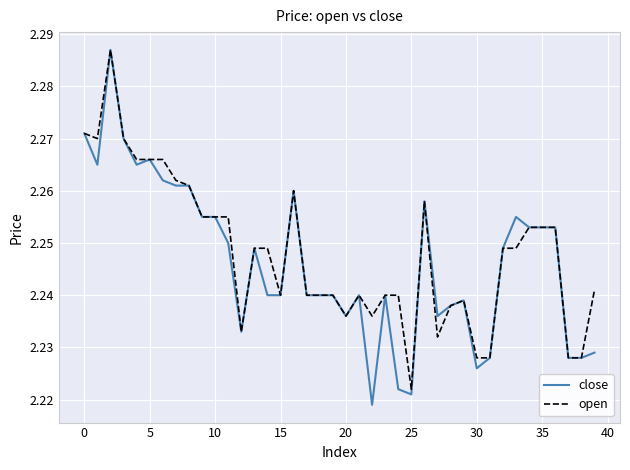

Which series has the widest spread of values?

close